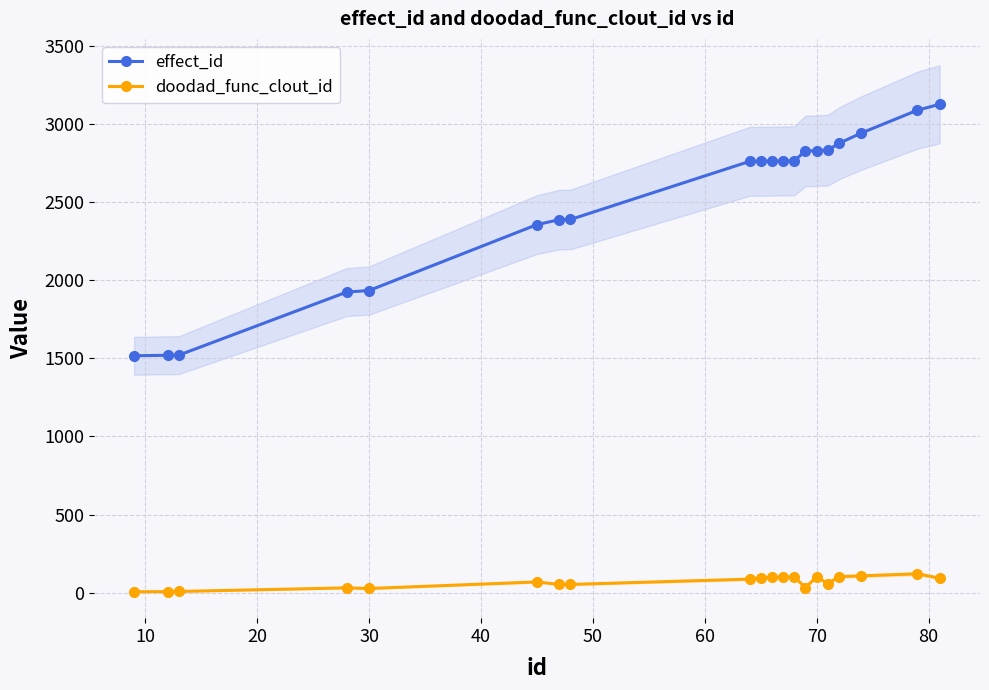

What is the average value of the doodad_func_clout_id series?

67